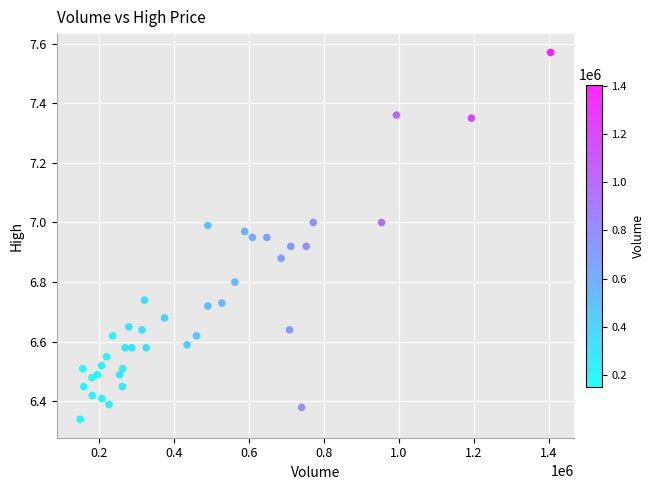

What is the range of X values (max minus min)?

1255889.0